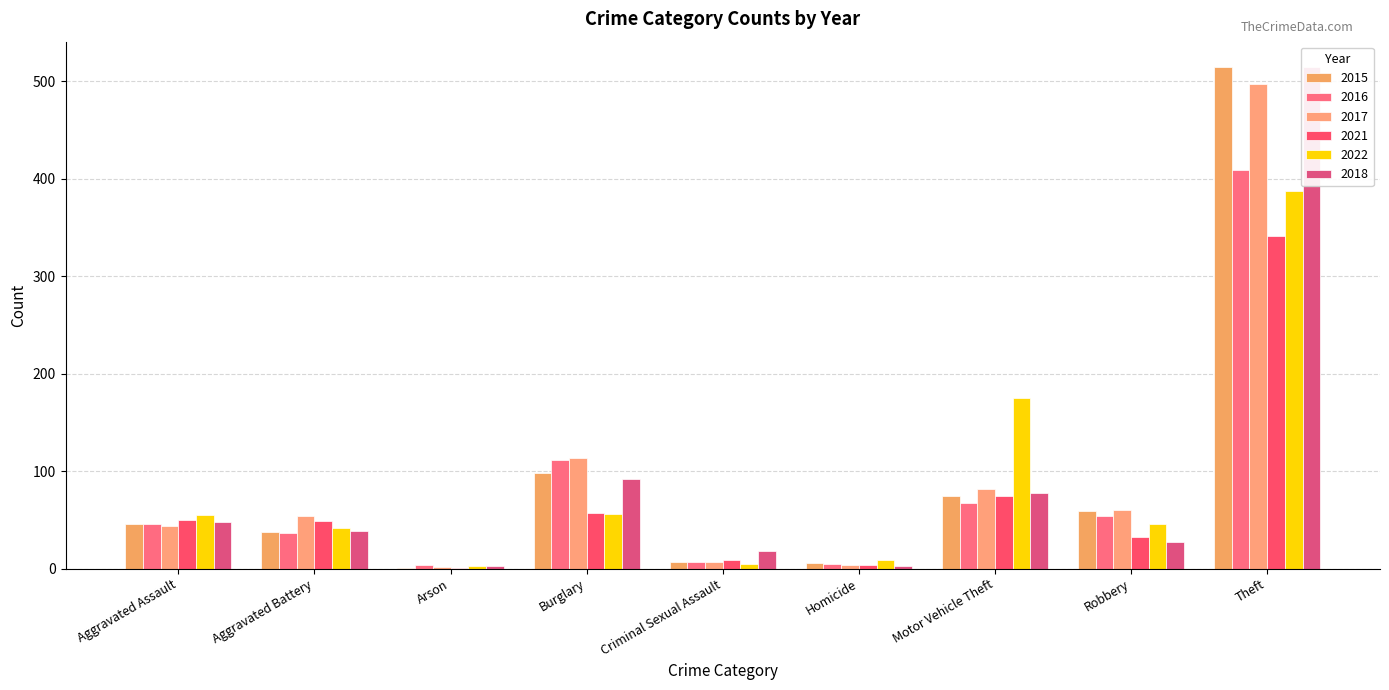

The value of 2016 at Arson is 6. True or false?

False